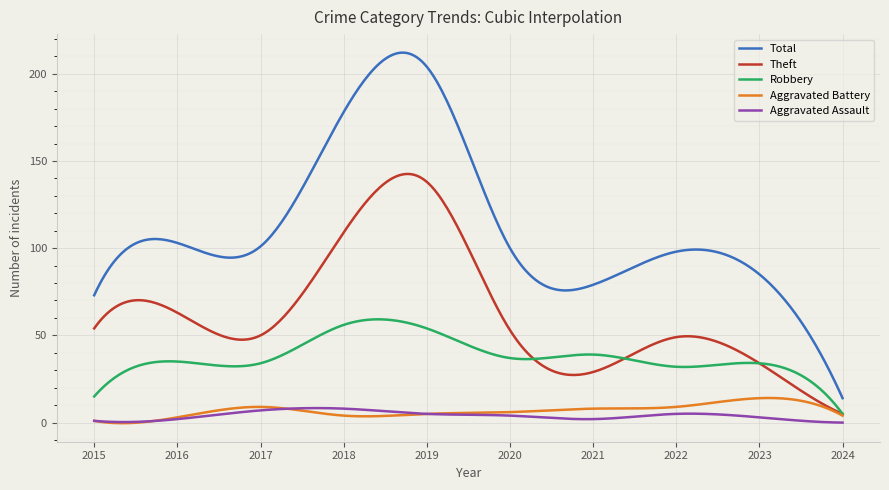

What are all the series names shown in the legend?

Total, Theft, Robbery, Aggravated Battery, Aggravated Assault